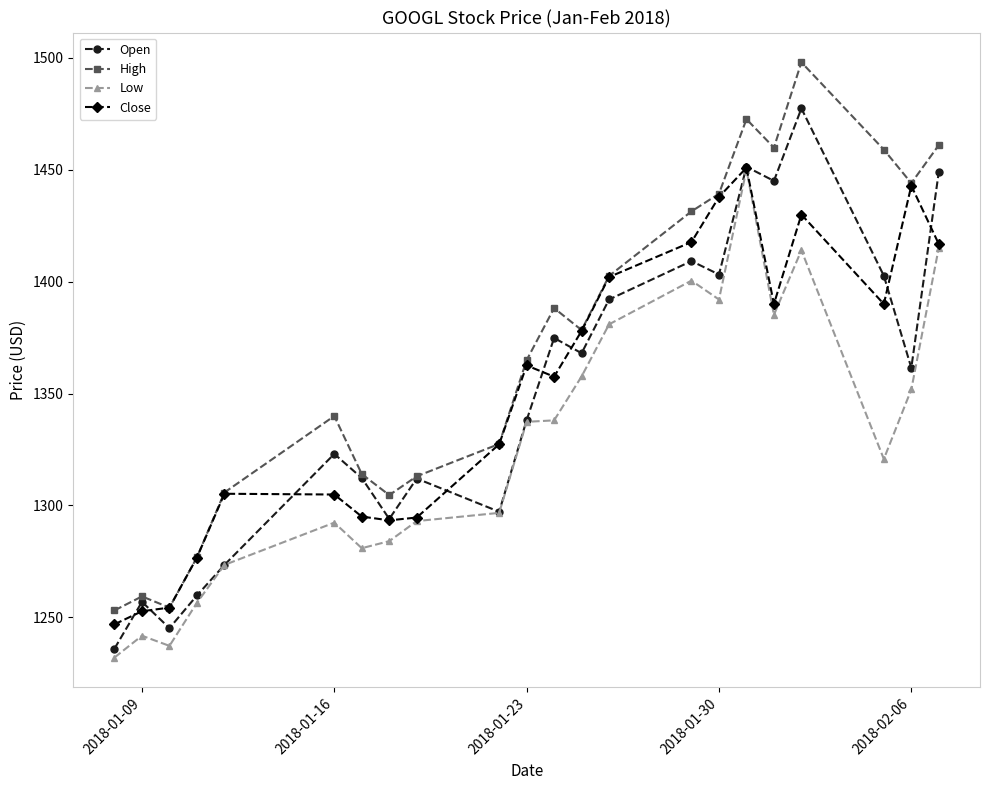

True or false: High has more than 2 points higher than both neighbors.

True